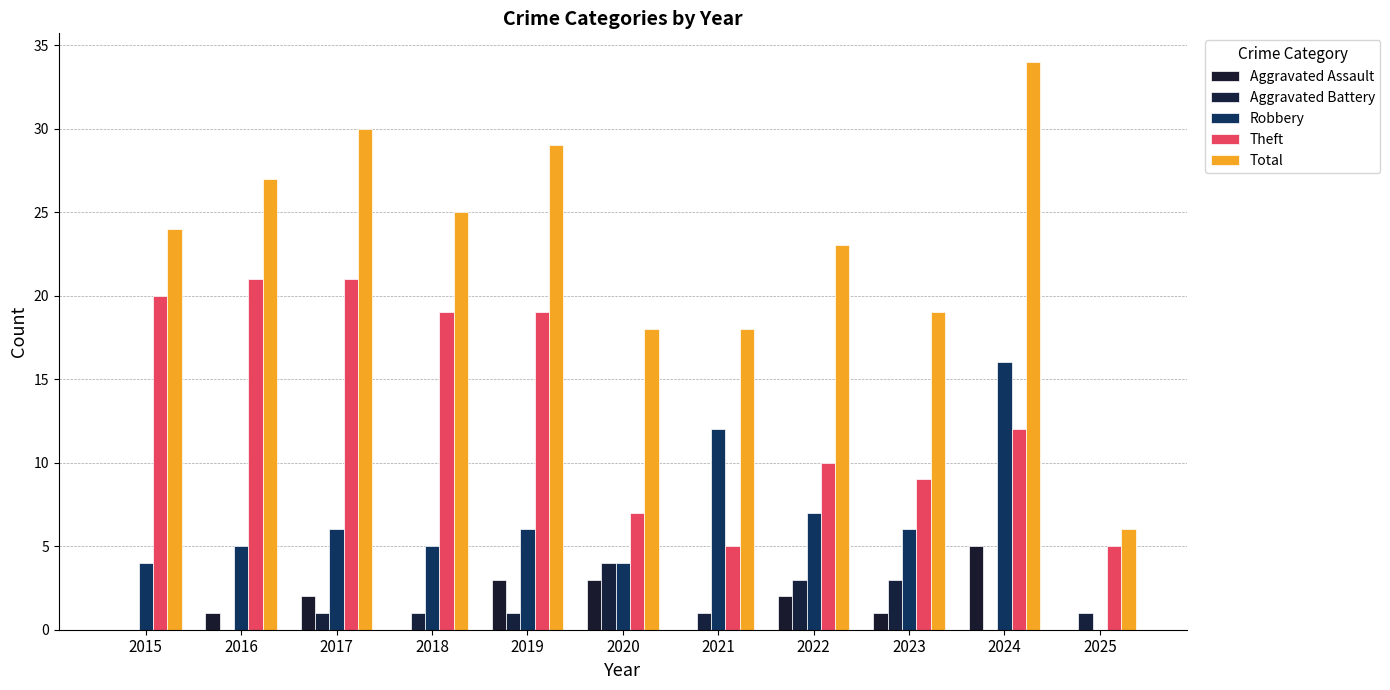

What is the total value across all series at 2024?

67